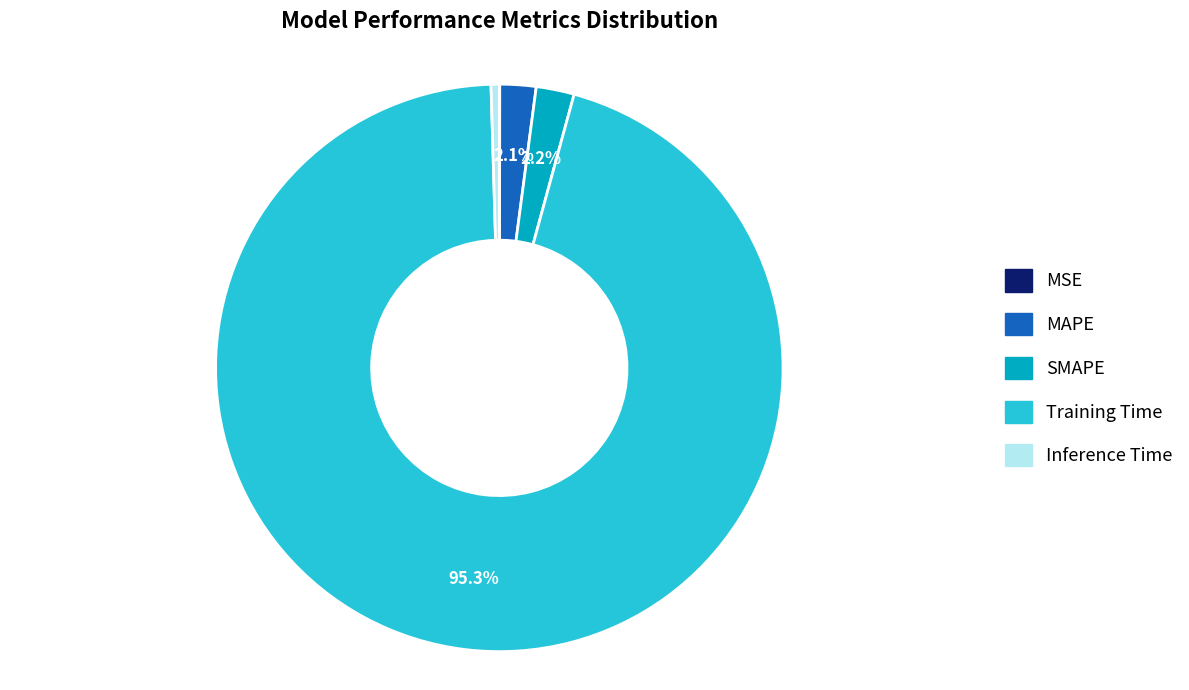

True or false: SMAPE accounts for 16% of the total.

False